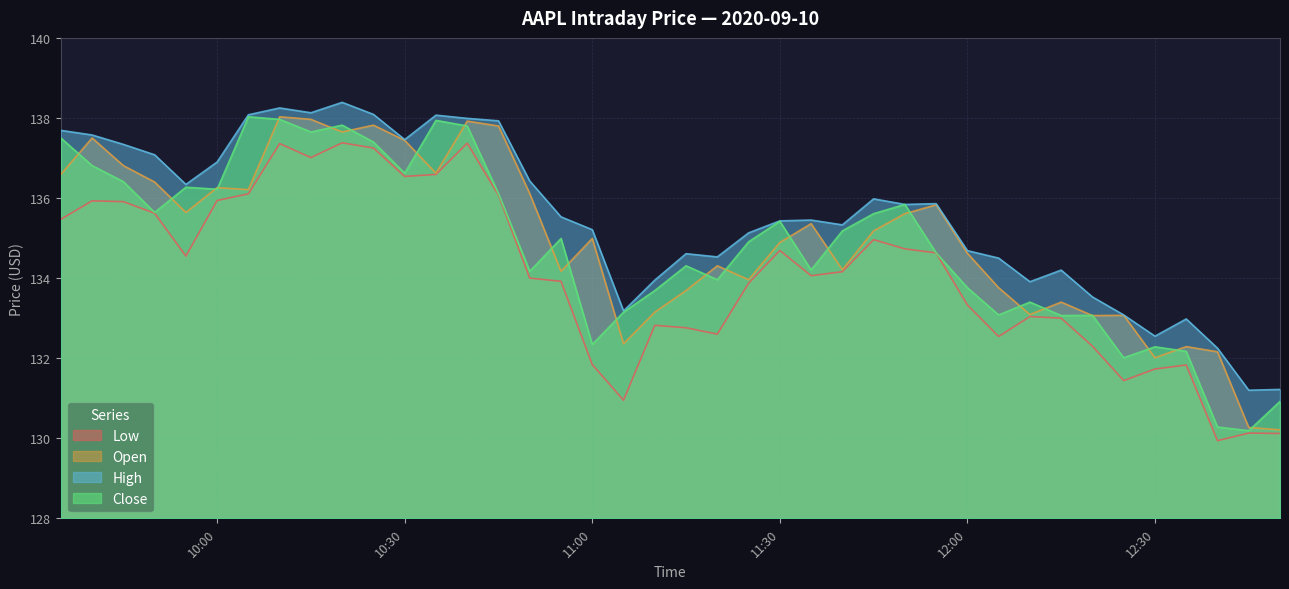

True or false: High and Low intersect in this chart.

False